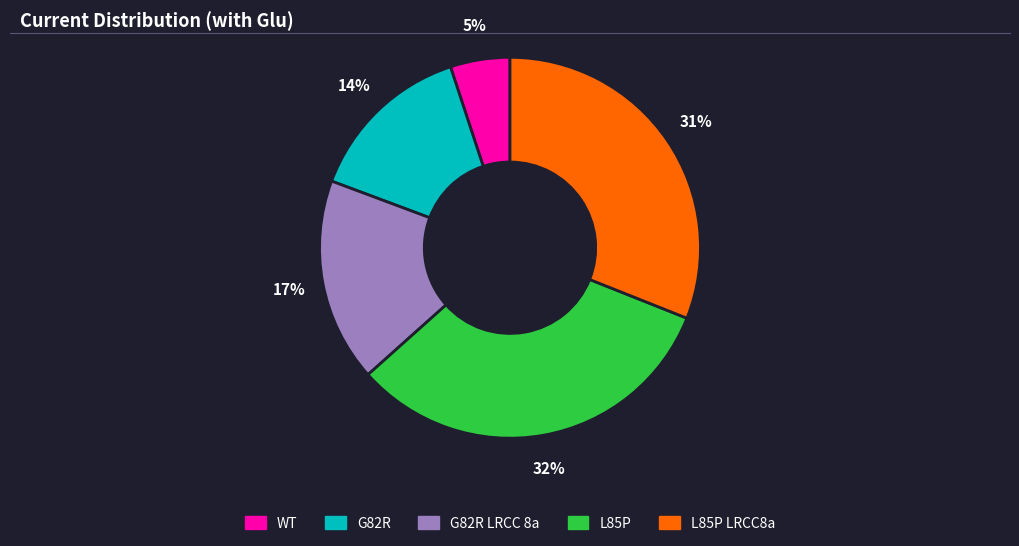

What percentage is the WT slice, to the nearest percent?

5%